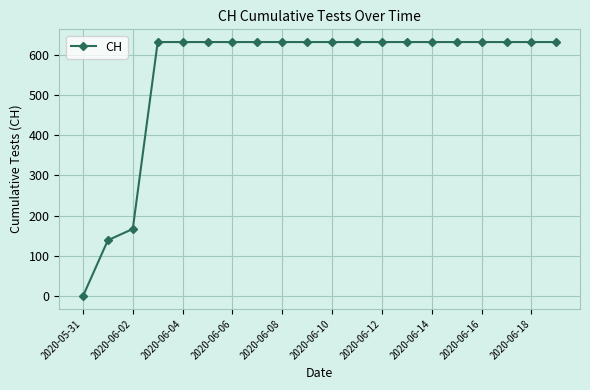

Does the chart display data point markers on the line(s)?

Yes